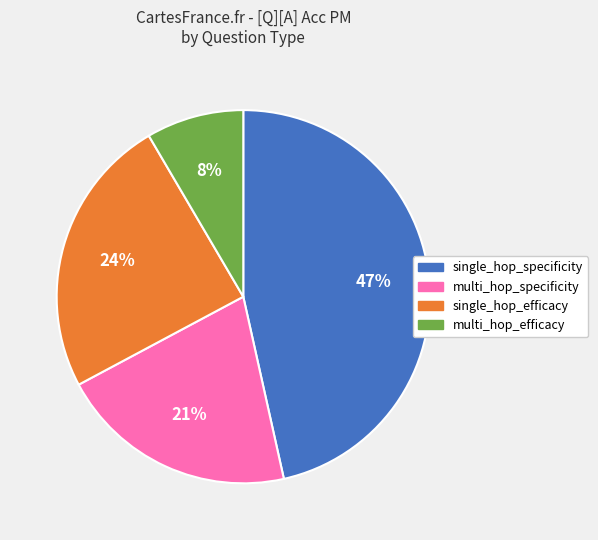

To the nearest percent, what portion does multi_hop_efficacy represent?

8%